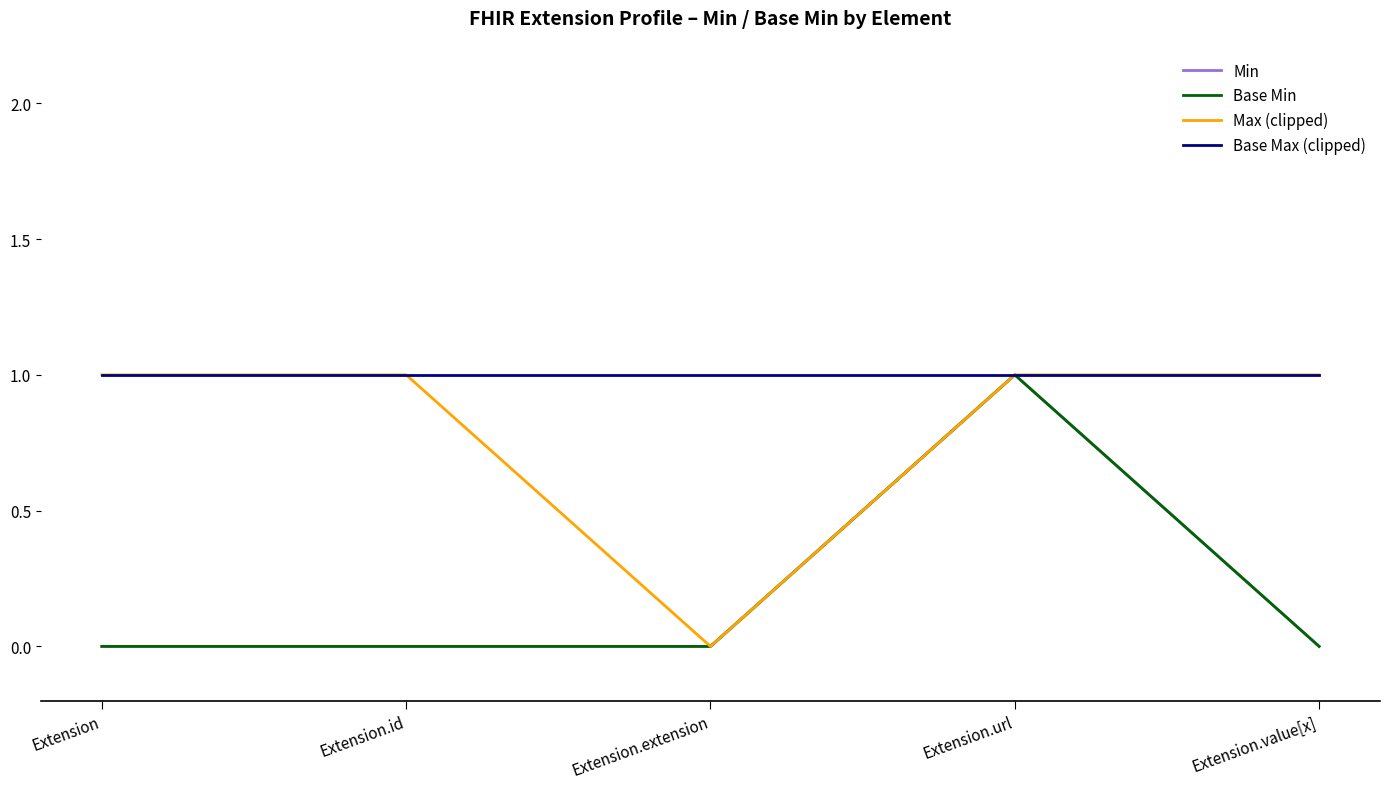

Which label corresponds to the smallest value in the chart?

Extension